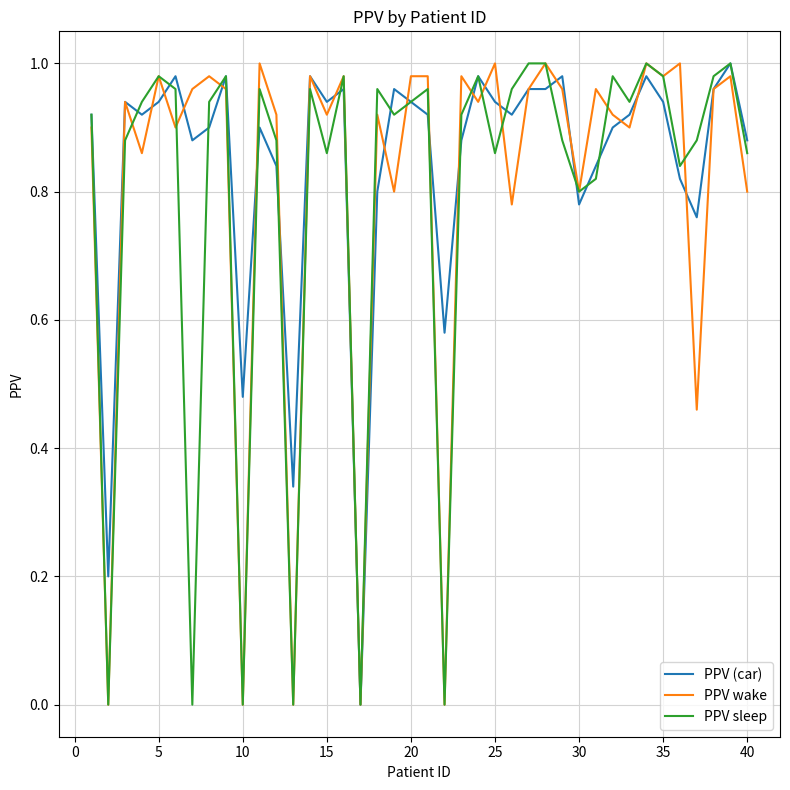

True or false: PPV (car) and PPV sleep intersect in this chart.

True